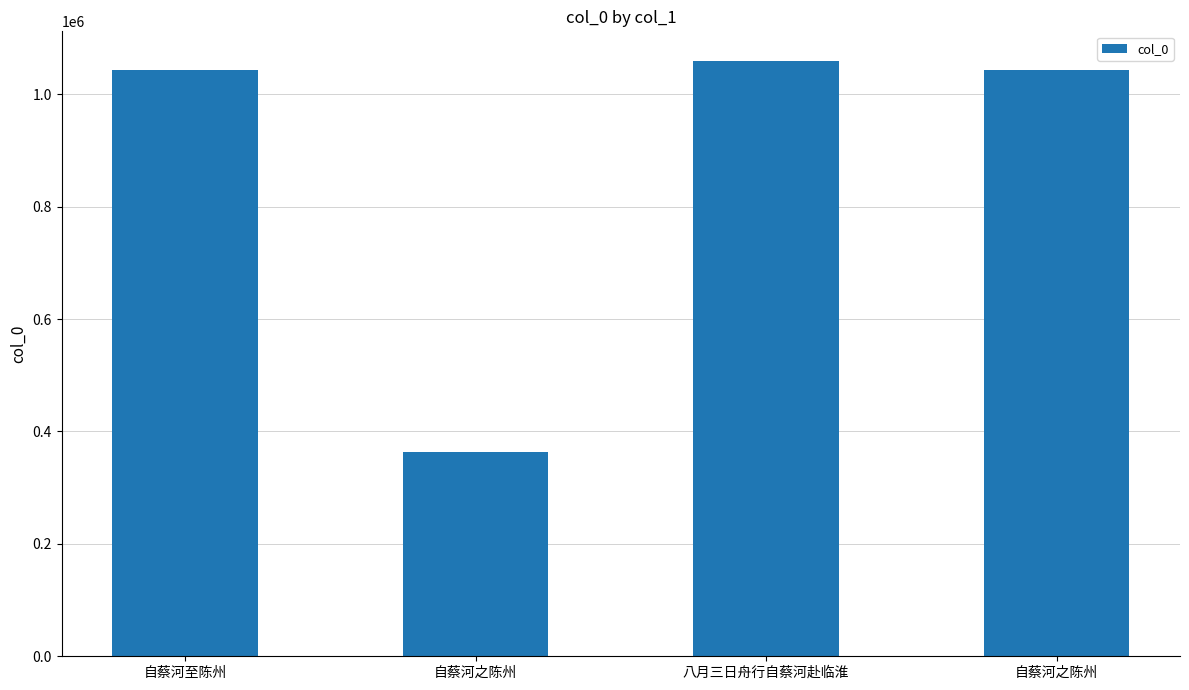

Which category has the lowest value across all series?

自蔡河之陈州